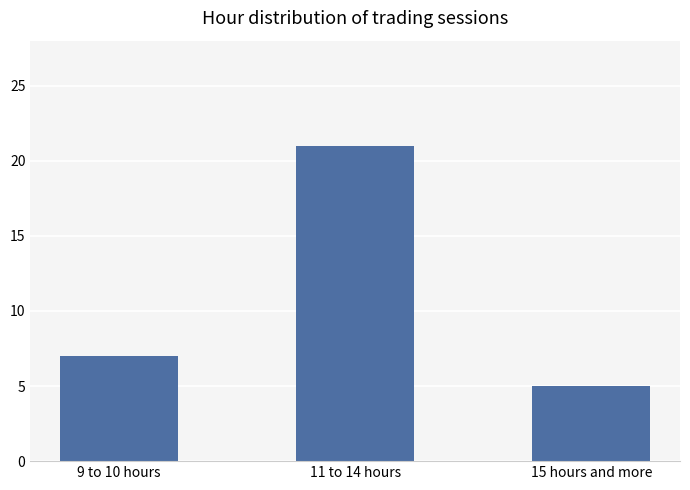

Reading left to right, what are all the values shown in this chart?

7	21	5